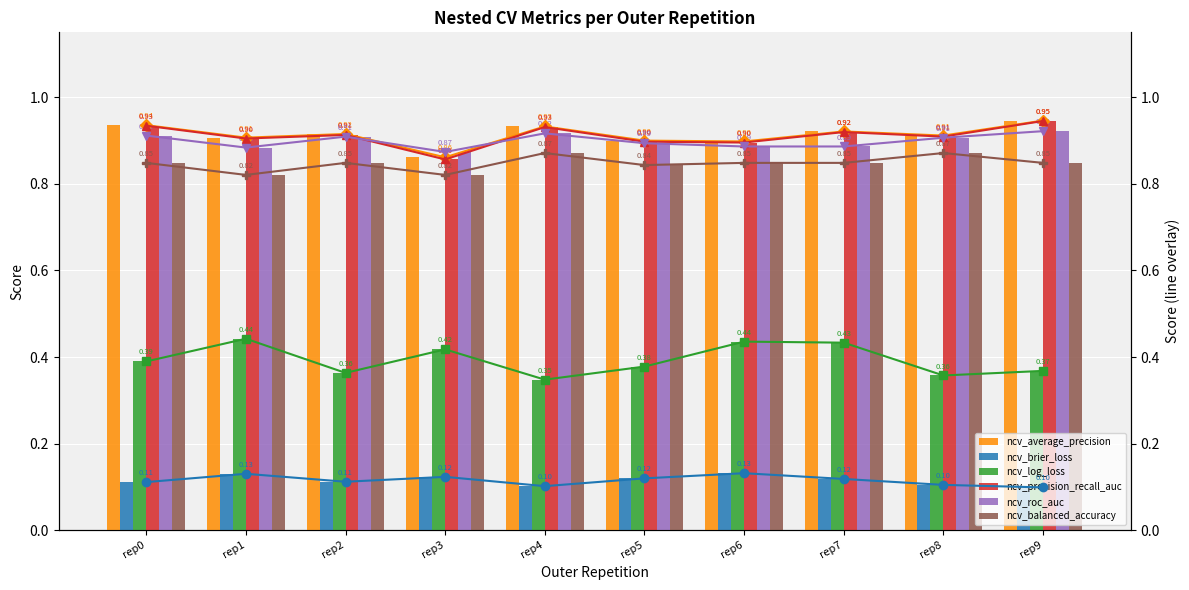

What are all the series names shown in the legend?

ncv_average_precision, ncv_brier_loss, ncv_log_loss, ncv_precision_recall_auc, ncv_roc_auc, ncv_balanced_accuracy